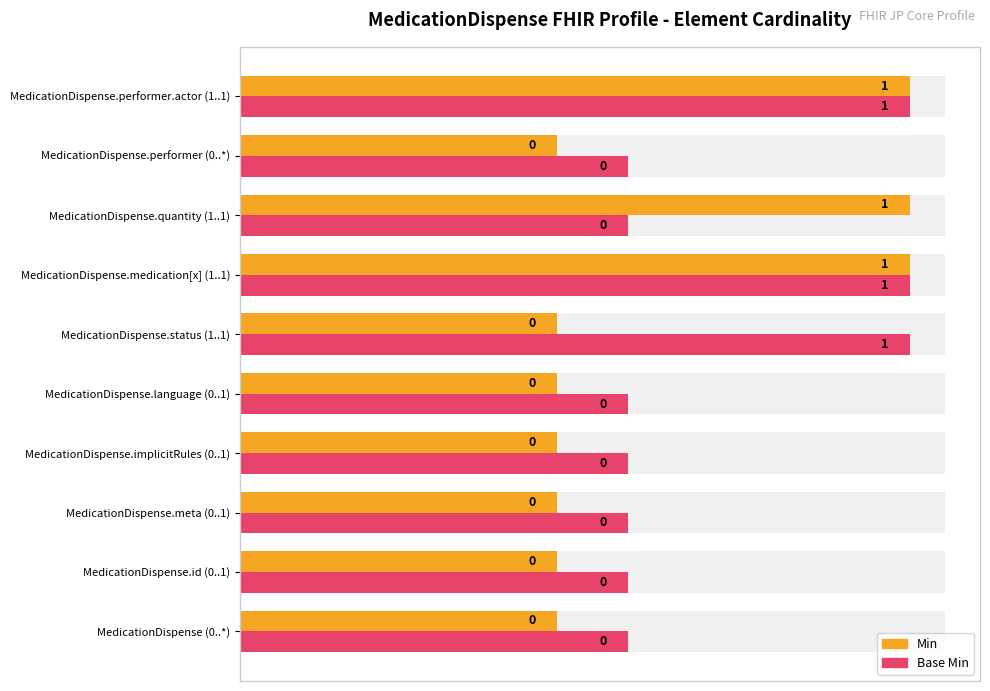

Rank the series by their average value, from highest to lowest.

Base Min, Min